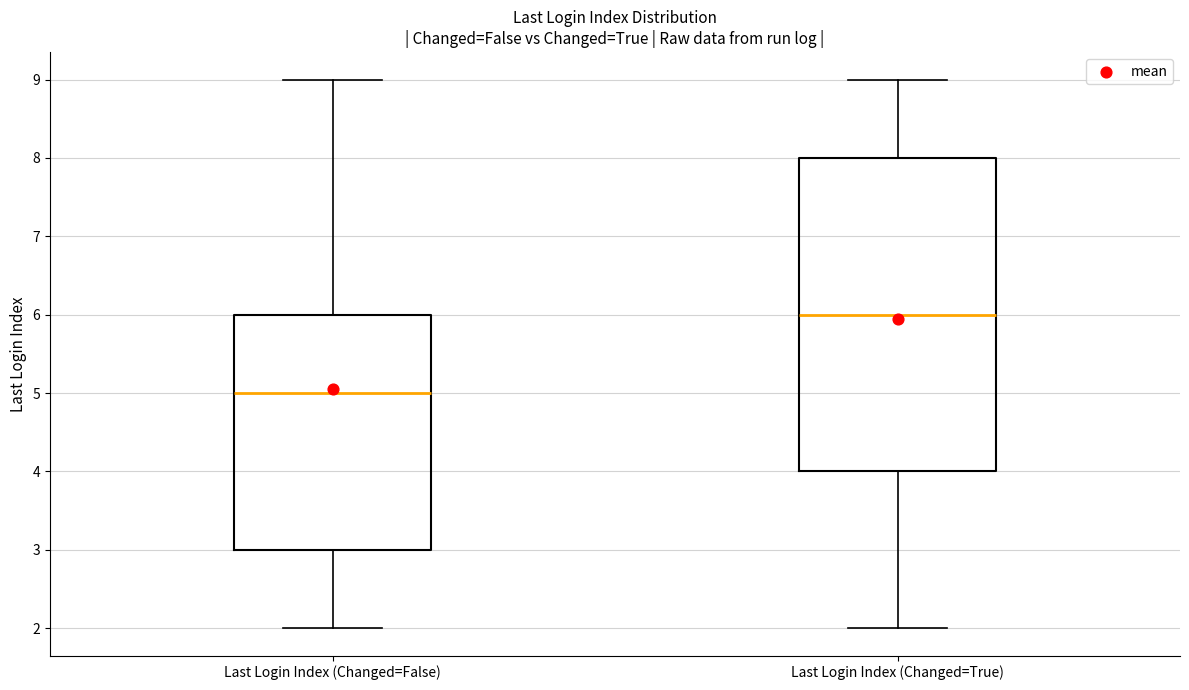

Reading left to right, read every box against the y-axis: the position of its median line, the range the box covers, and the ends of its whiskers. The values are not printed on the chart, so give them approximately, as read against the axis.

Last Login Index (Changed=False): median 5, box 3 to 6, whiskers 2 to 9
Last Login Index (Changed=True): median 6, box 4 to 8, whiskers 2 to 9